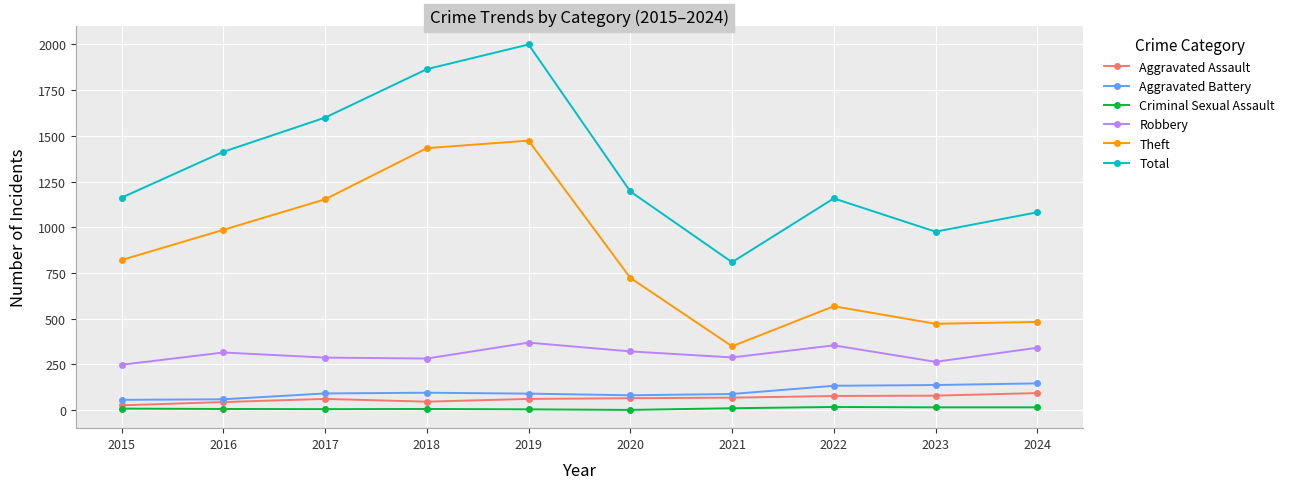

The value of Robbery at 2017 is 287. True or false?

True